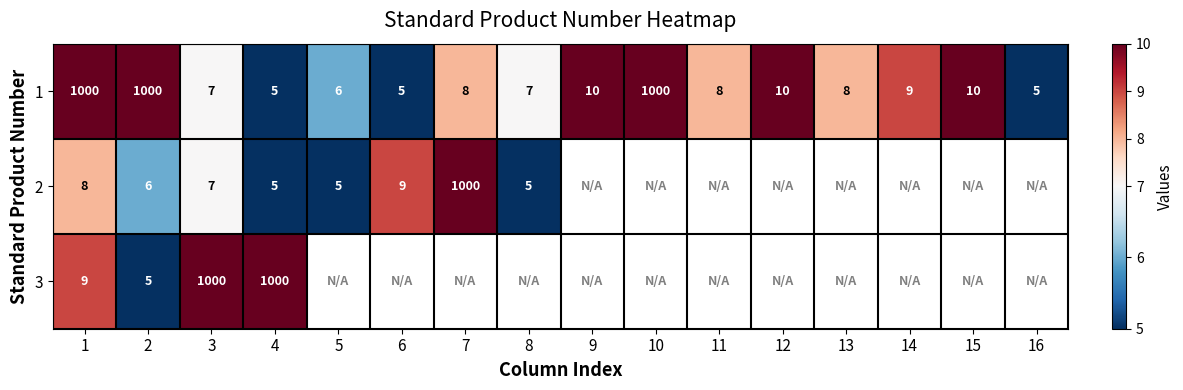

What is the average value of the 1 series?

194